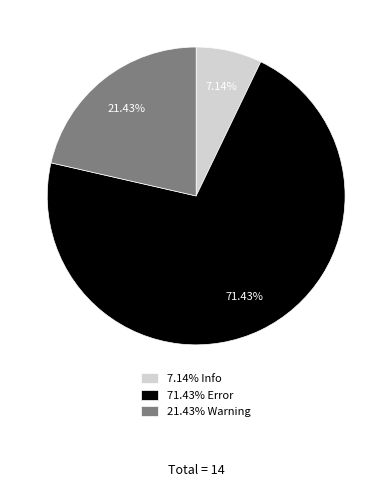

Does 71.43% Error represent more than half of the total?

Yes